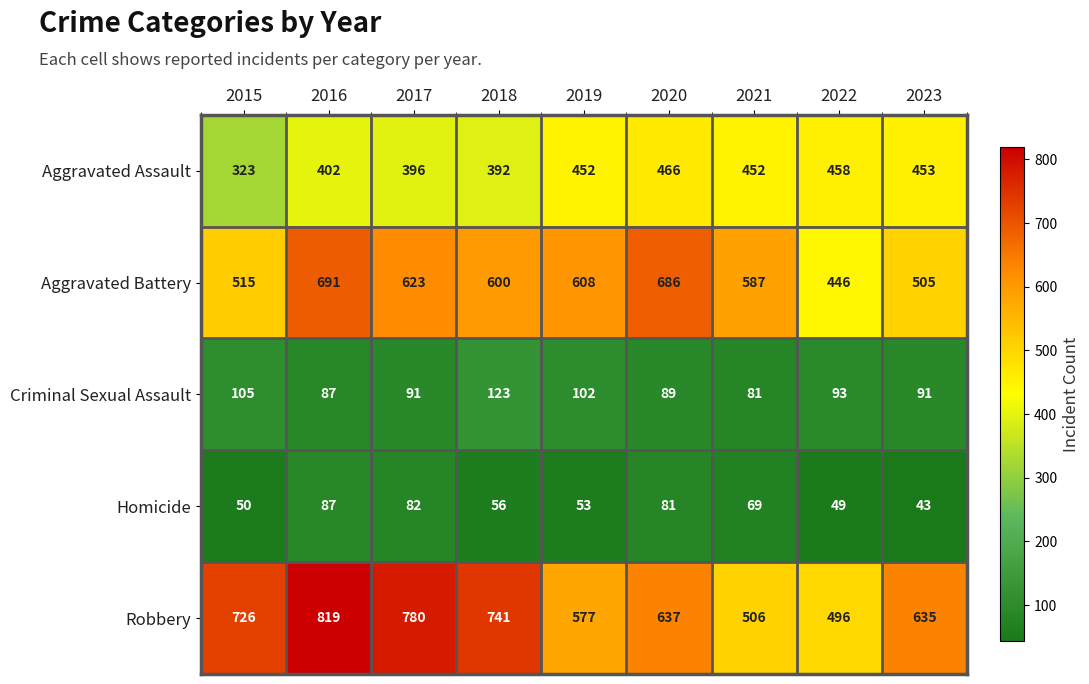

List the series in order of their peak value, lowest first.

Homicide, Criminal Sexual Assault, Aggravated Assault, Aggravated Battery, Robbery